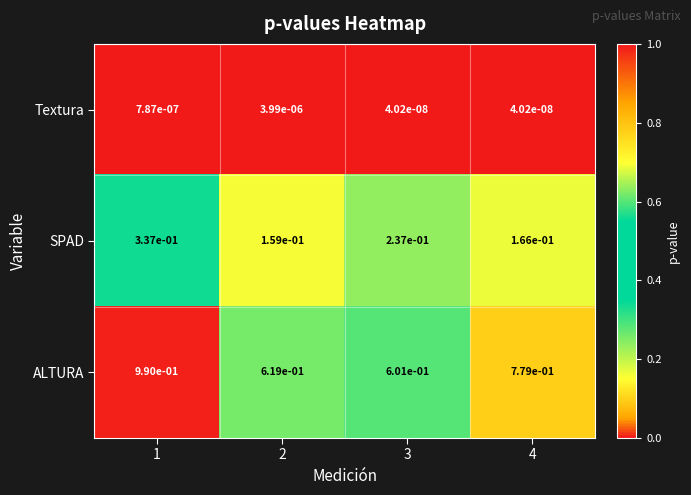

Between 3 and 4, which series saw the biggest shift?

ALTURA